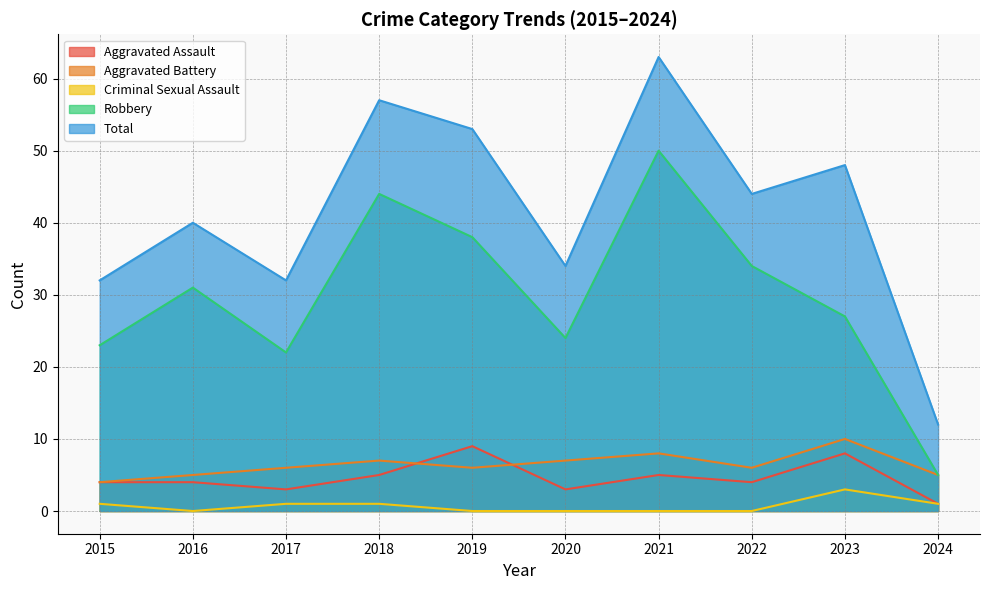

What is the highest value of the Aggravated Battery series?

10